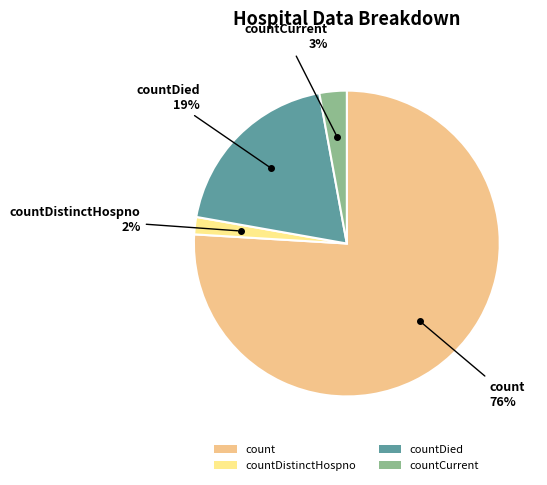

Do countDistinctHospno and countCurrent together represent more than half of the pie?

No